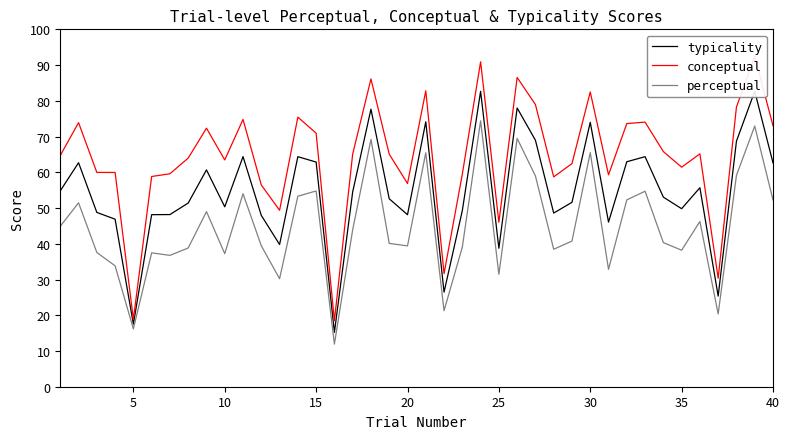

What is the difference between the highest and lowest values at 20?

2.7